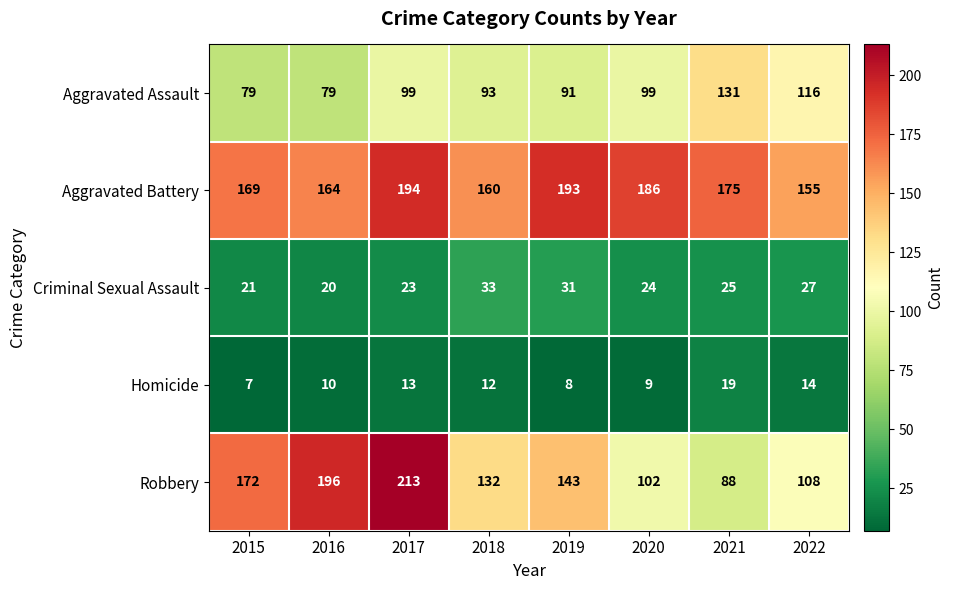

The value of Criminal Sexual Assault at 2017 is 11. True or false?

False